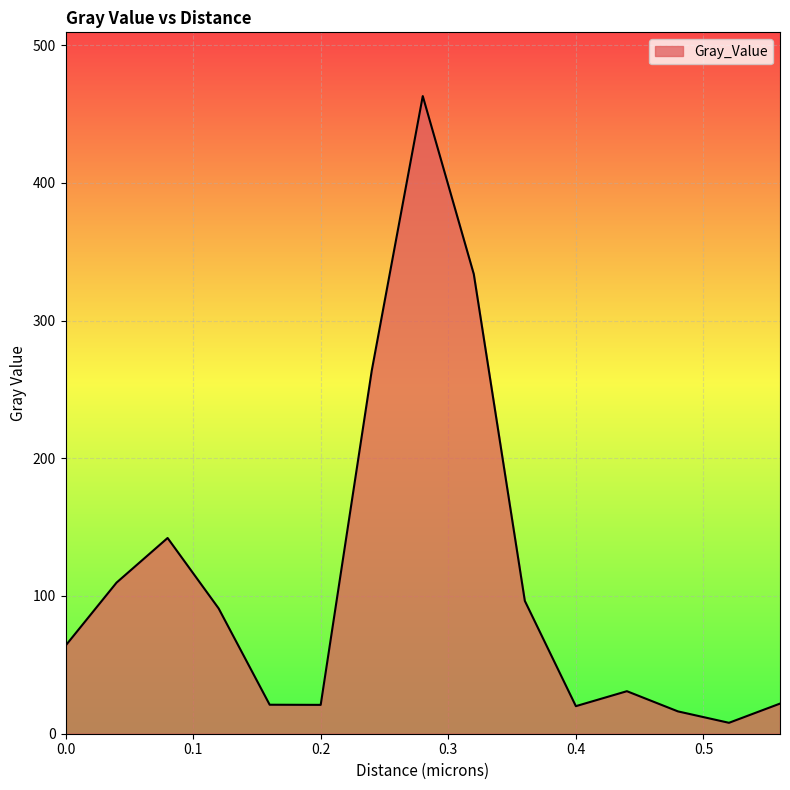

What is the greatest value displayed?

462.9